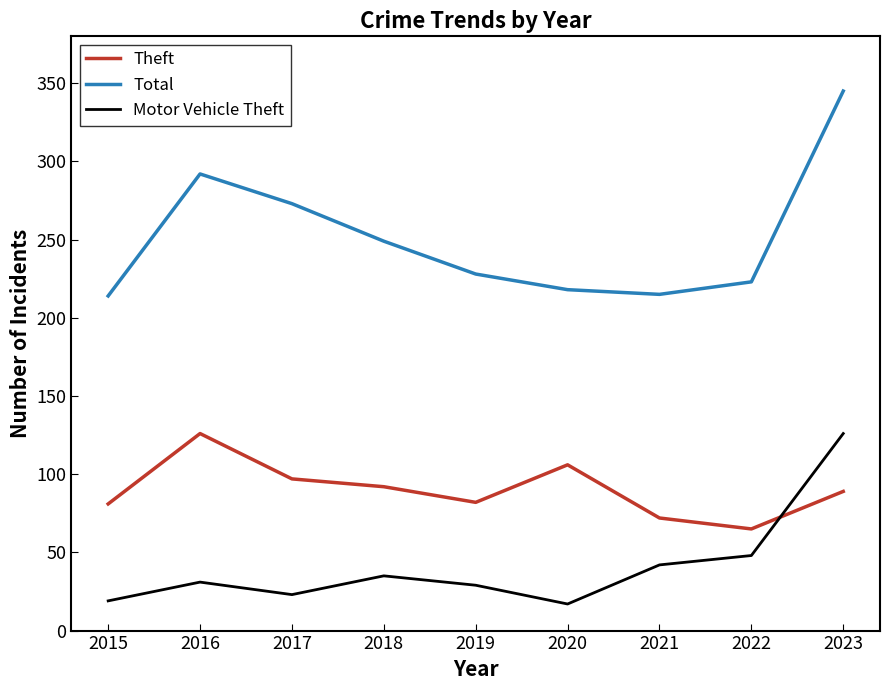

At how many categories does at least one series exceed 85?

9